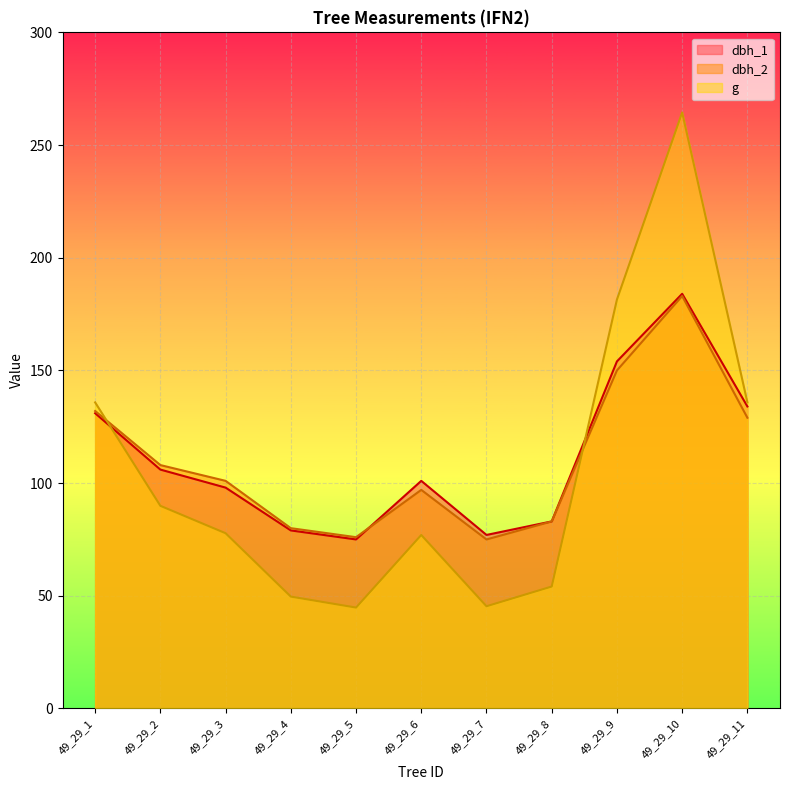

What is the spread (max minus min) of values at 49_29_1?

4.8